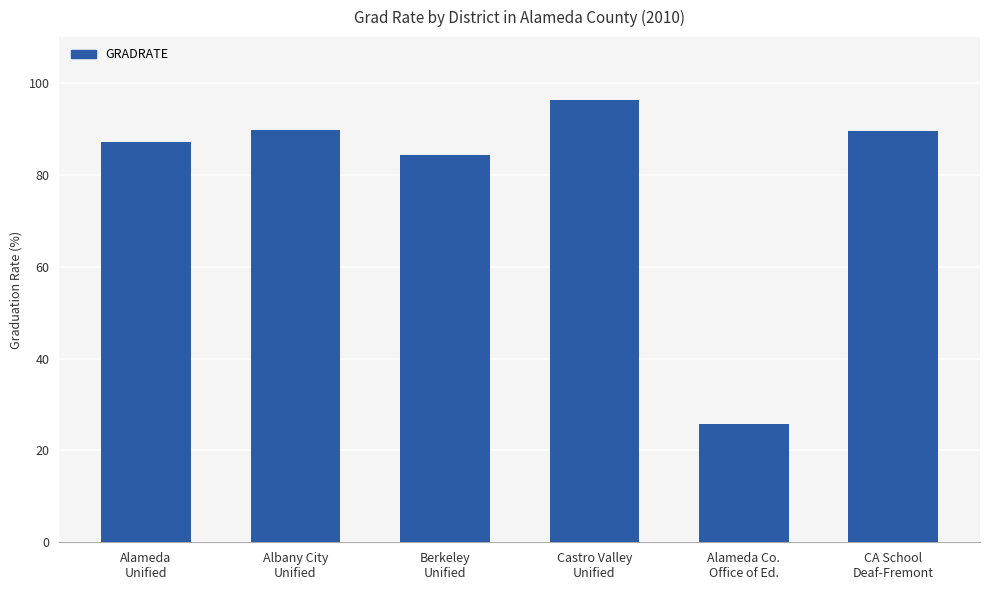

How many bars are there in total?

6